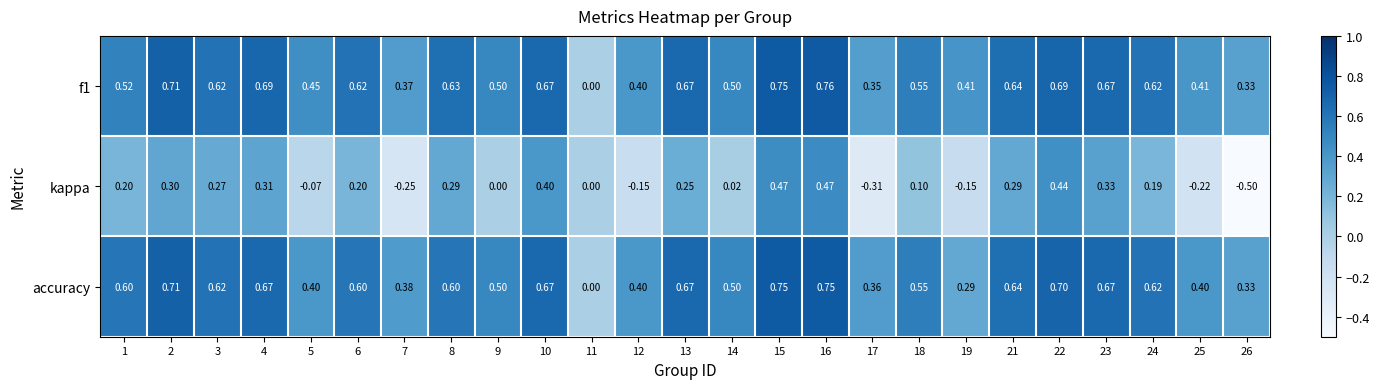

Is the value of accuracy at 8 greater than the value of f1 at 24?

No